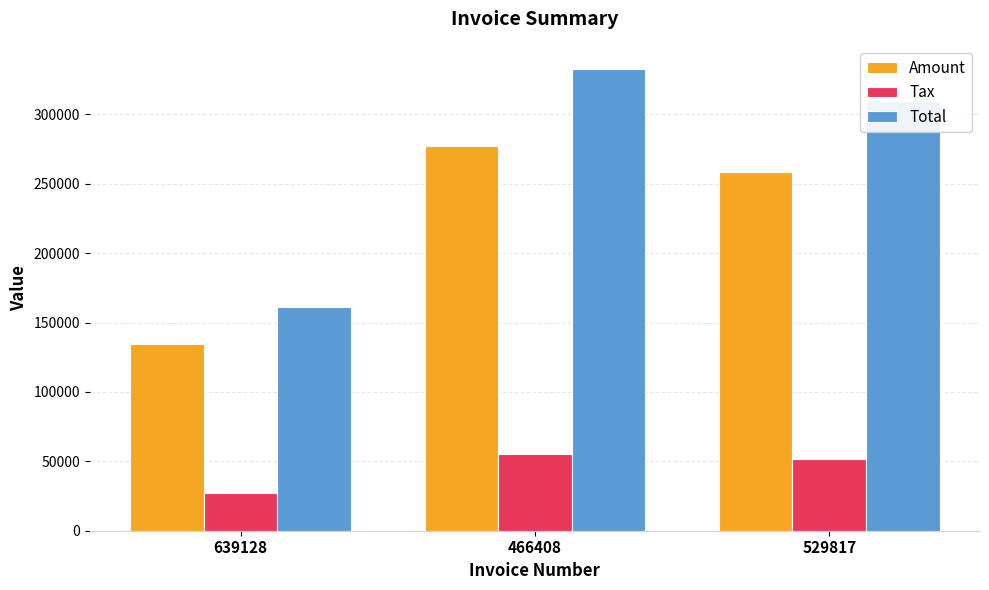

The Tax series shows 55463.0 at 466408. True or false?

True